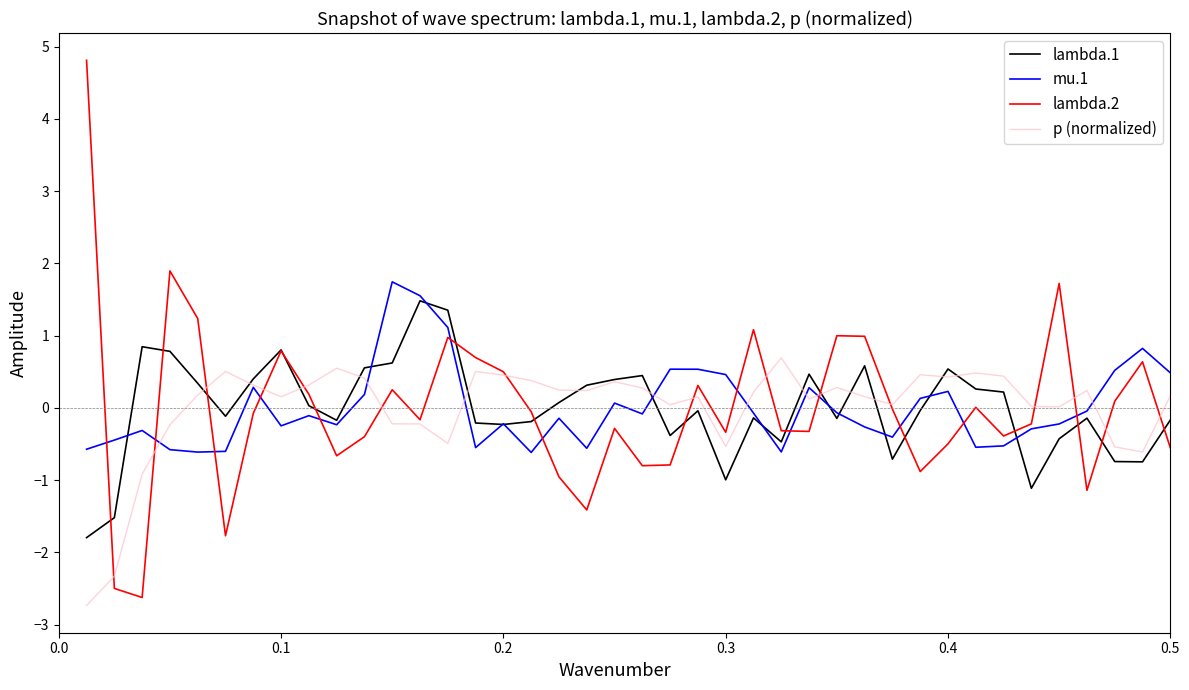

What is the maximum value shown in the chart?

4.8